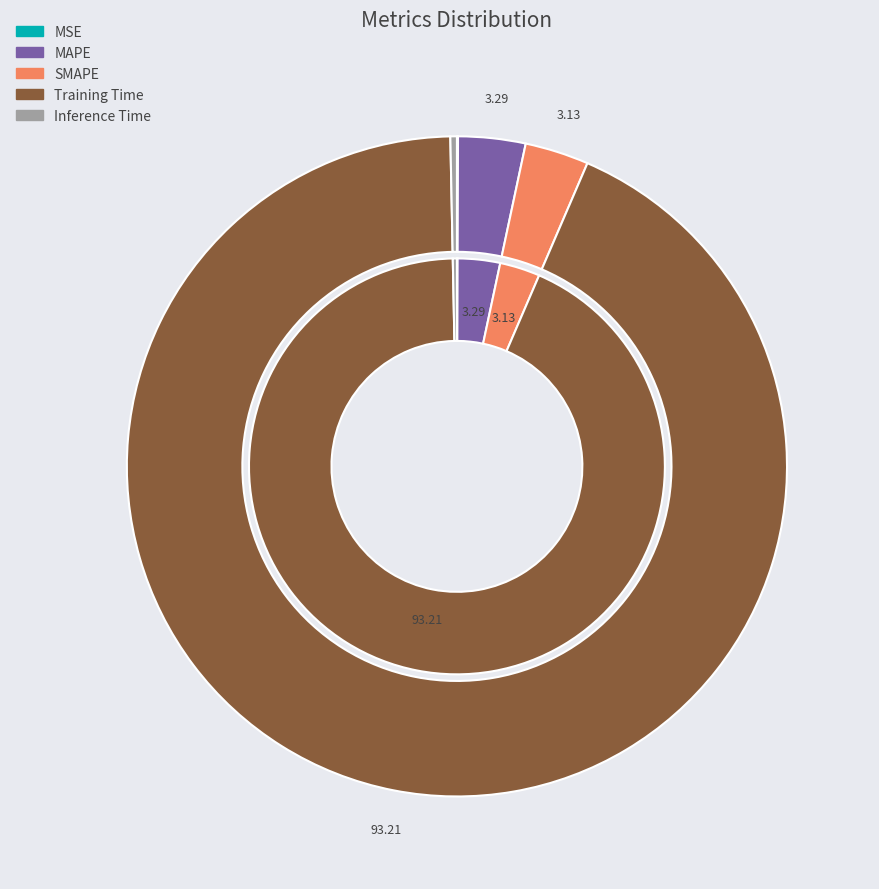

Does any single category account for the majority?

Yes